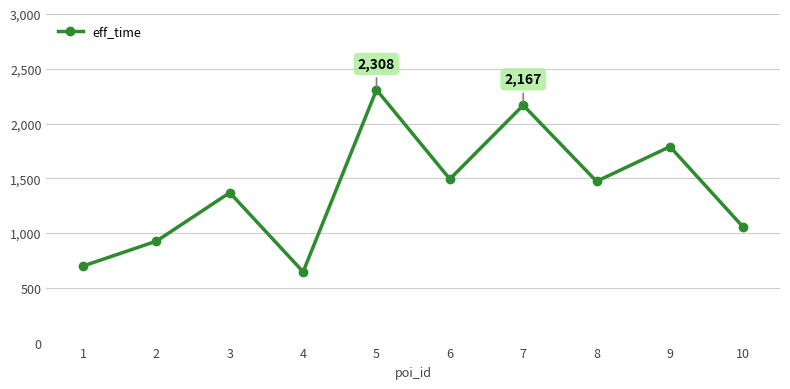

How many points are lower than both their immediate neighbors (excluding endpoints)?

3